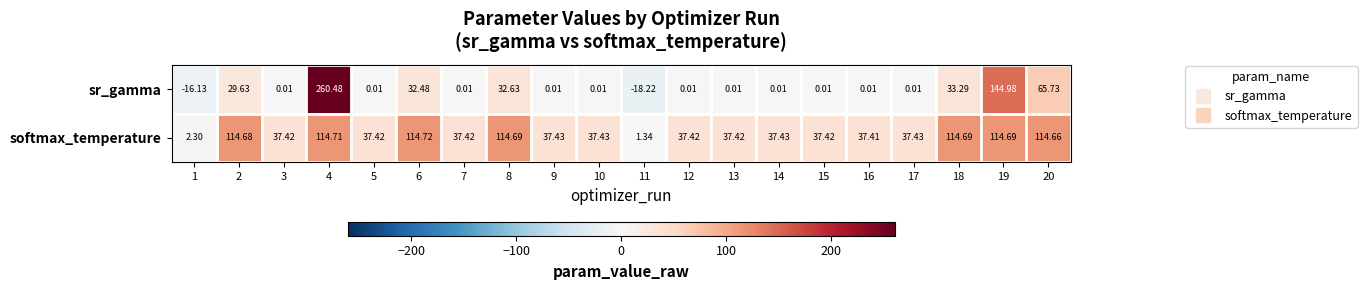

List the series in order of their peak value, highest first.

sr_gamma, softmax_temperature